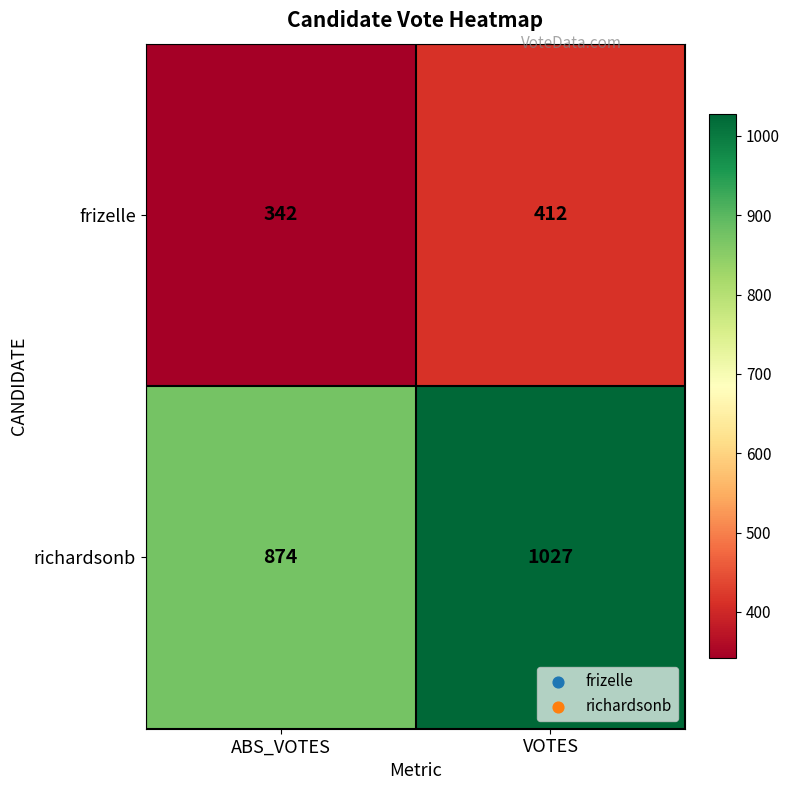

Reading right to left, transcribe all the data shown in this chart.

frizelle: 412	342
richardsonb: 1027	874